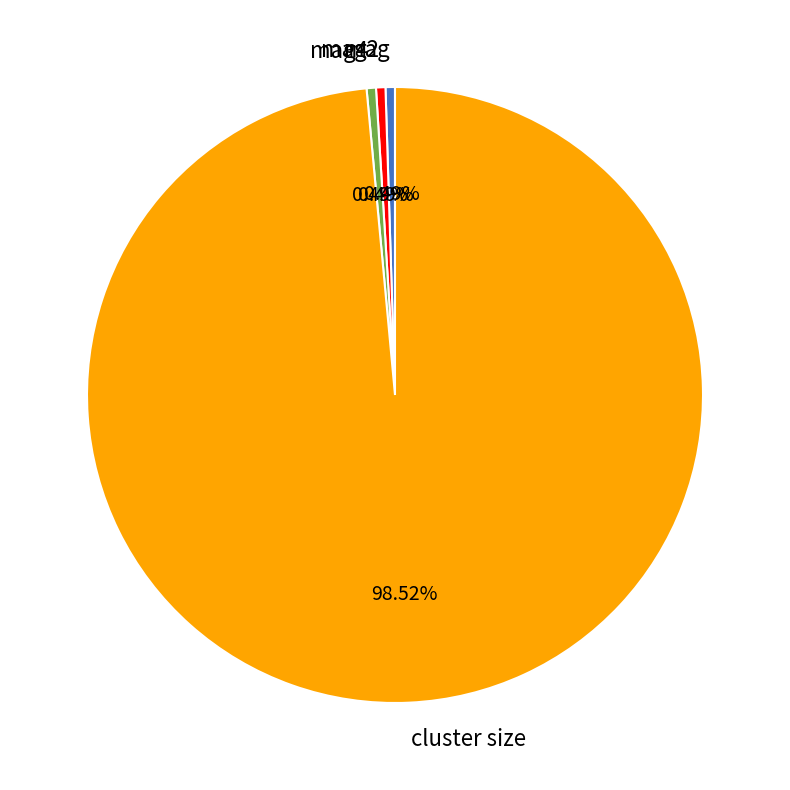

Count the number of slices in the pie.

4